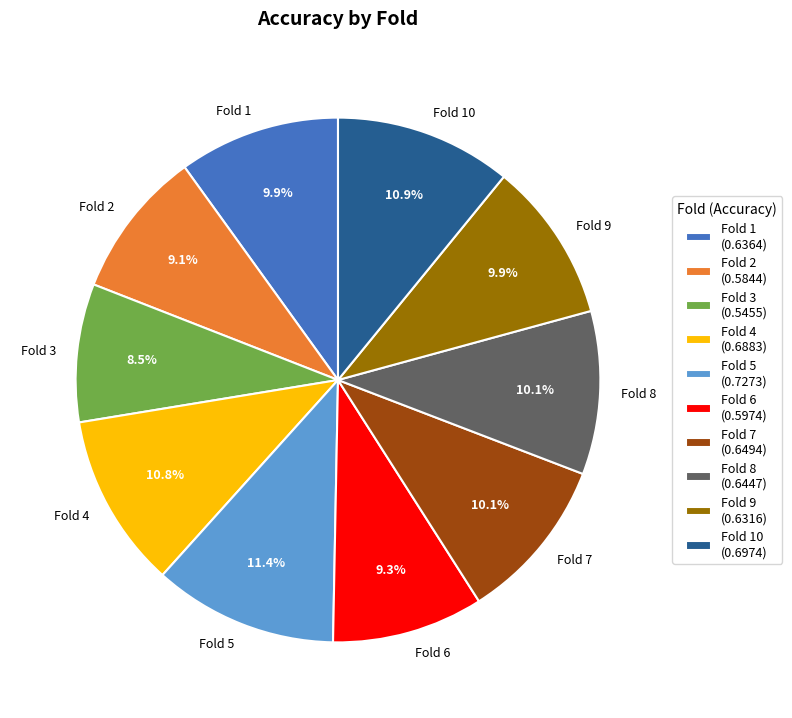

What percentage is the Fold 9 slice, to the nearest percent?

10%